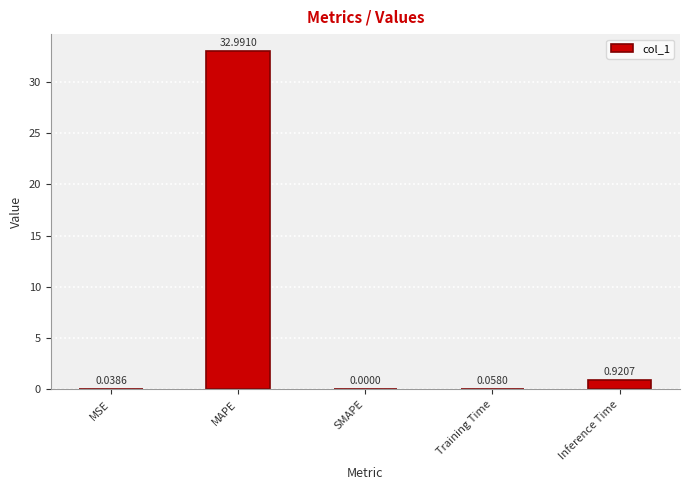

Count the number of values greater than 0.

4